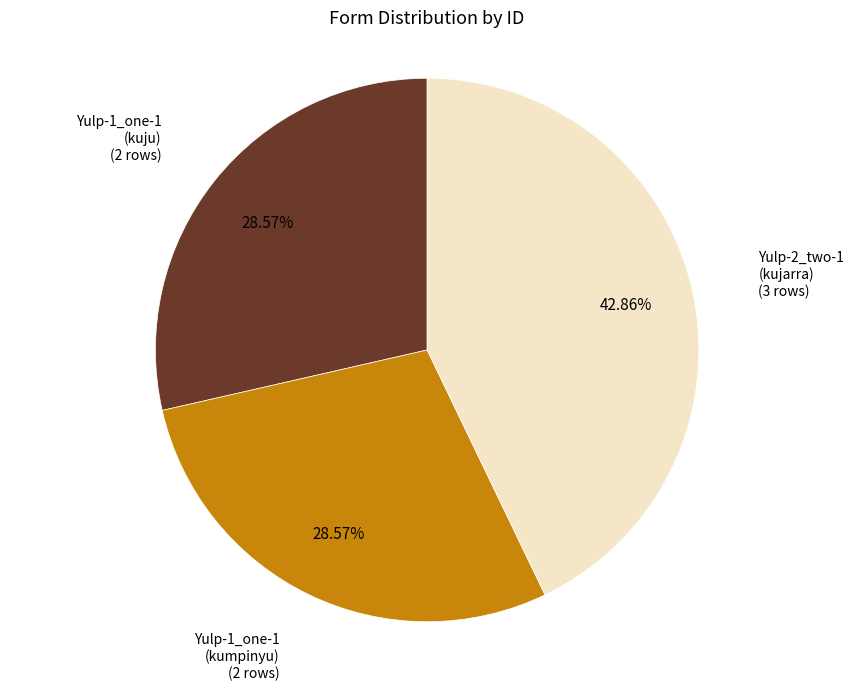

What percentage is NOT represented by Yulp-2_two-1 (kujarra)?

57.1%